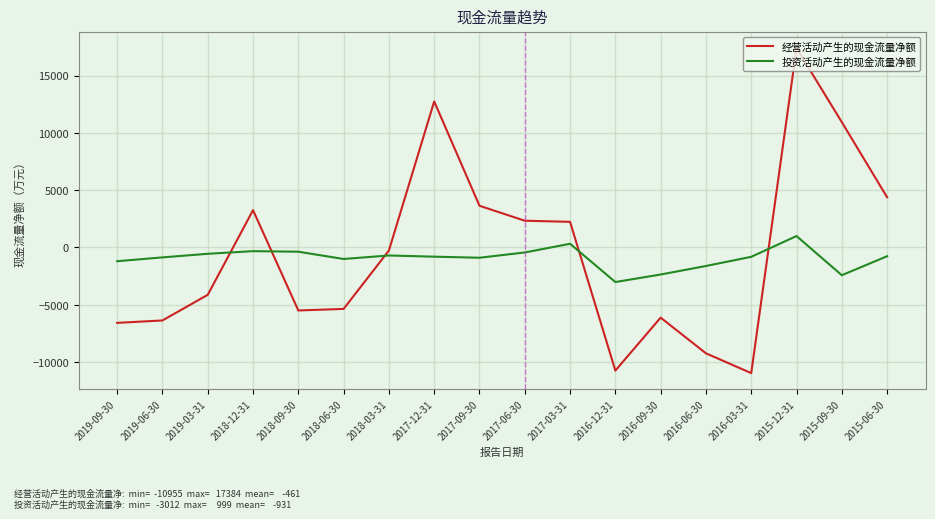

Rank the series at 2018-12-31 from highest to lowest value.

经营活动产生的现金流量净额, 投资活动产生的现金流量净额